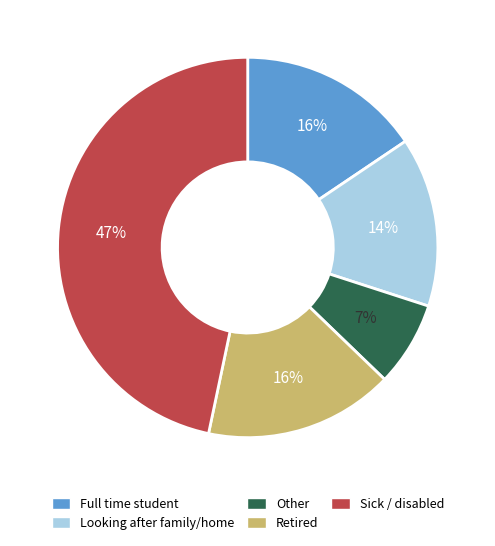

How many segments does this pie chart have?

5